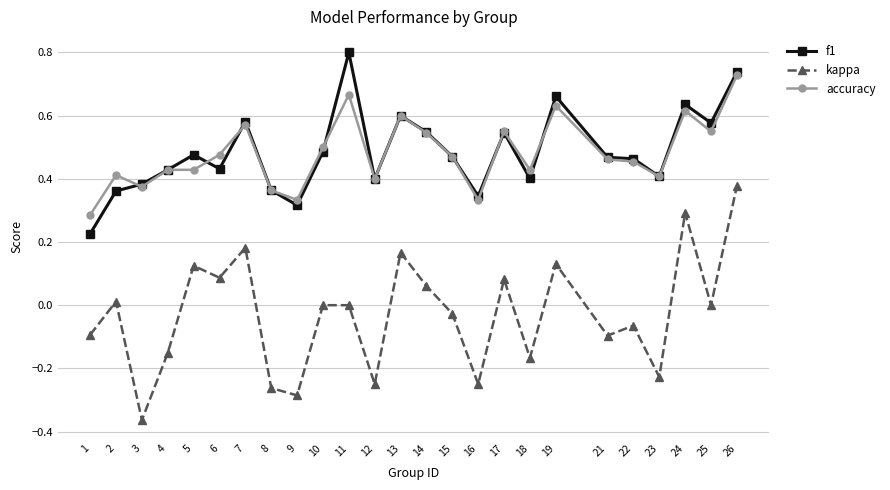

Count the number of categories in the chart.

25